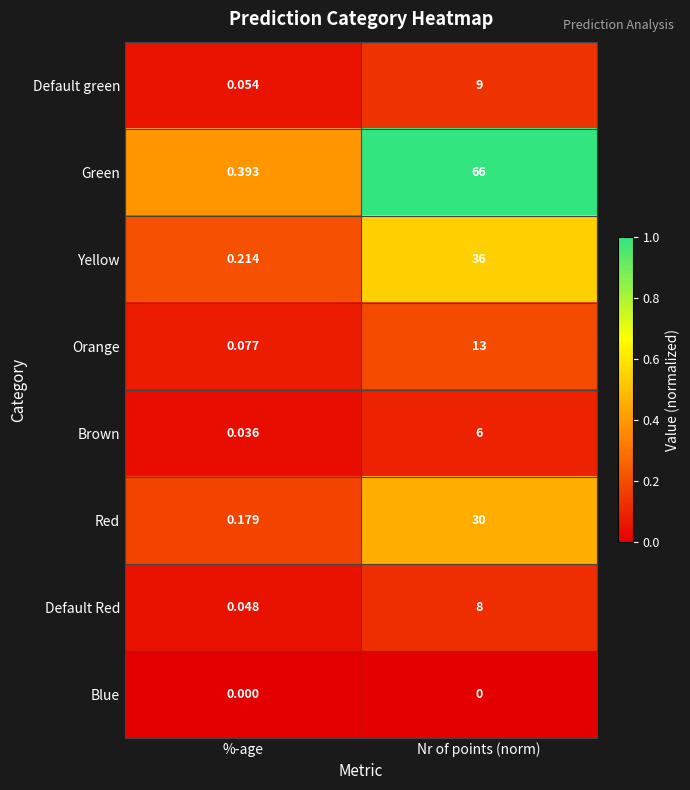

At which category is the sum across all series the highest?

Nr of points (norm)